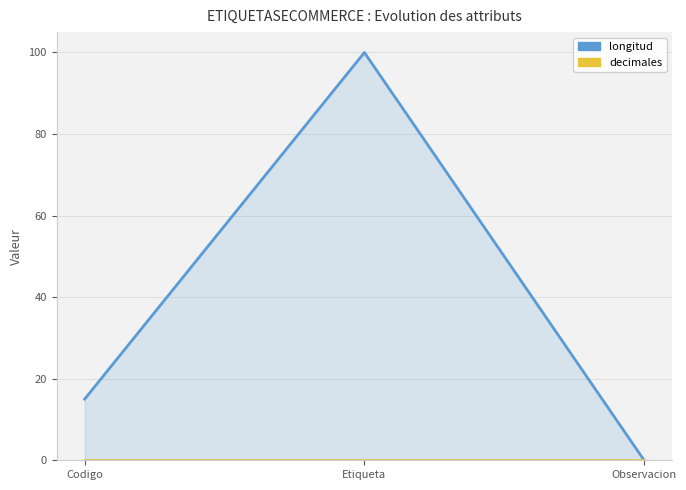

What is the difference between the highest and lowest values at Etiqueta?

100